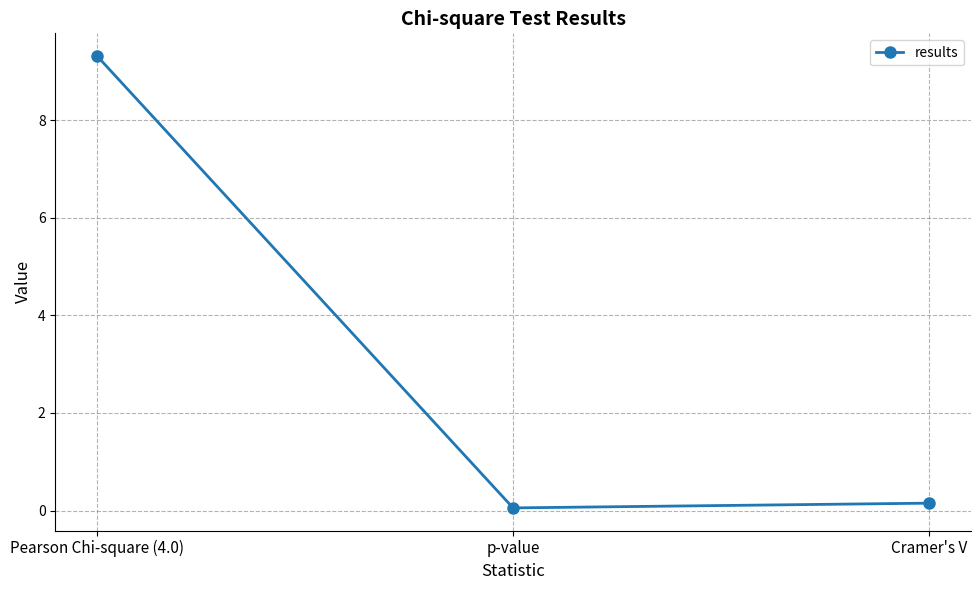

What is the maximum value shown in the chart?

9.3